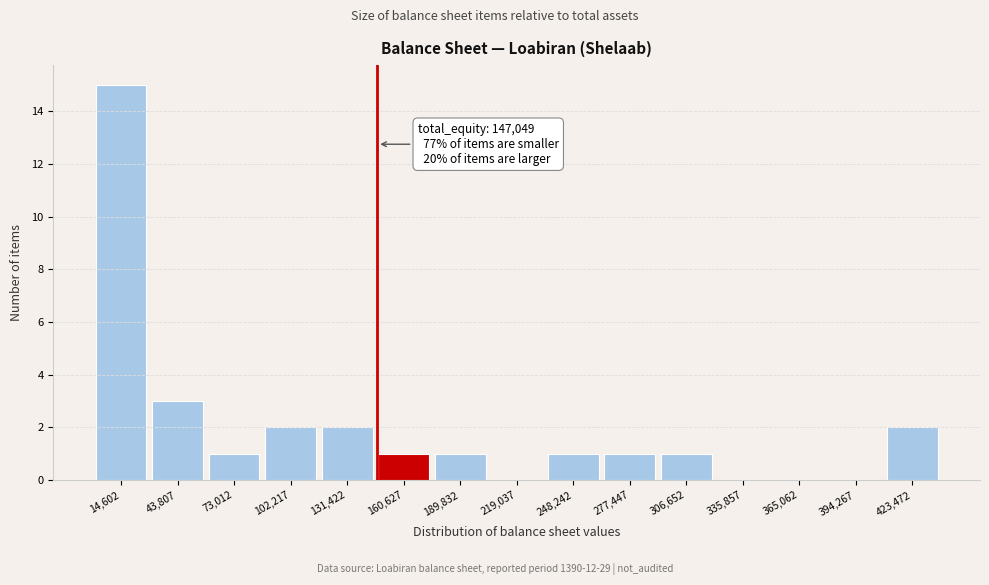

Over which range of the x-axis is the bar tallest?

0 to 30000